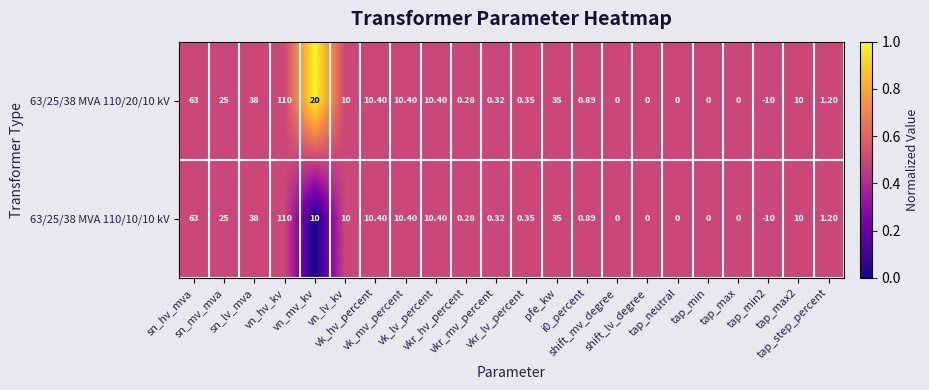

Which label corresponds to the largest value in the chart?

vn_hv_kv